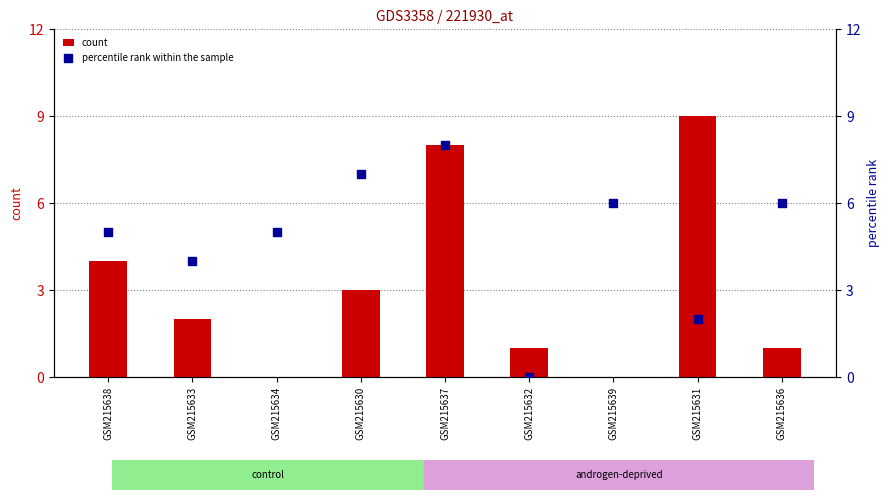

What is the total value across all series at GSM215632?

1